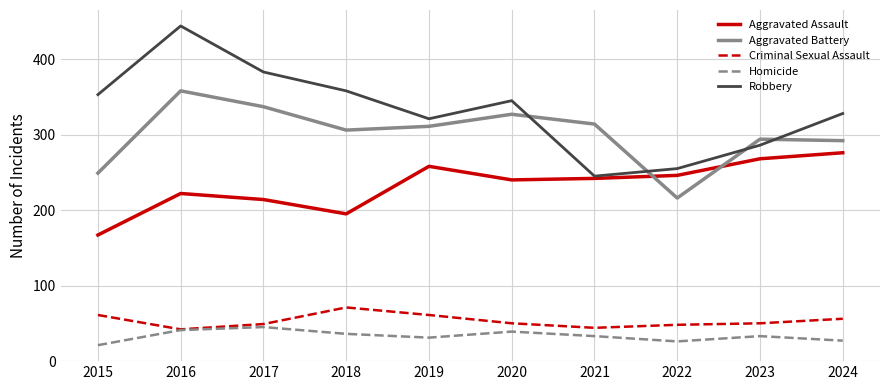

List the series in order of their peak value, lowest first.

Homicide, Criminal Sexual Assault, Aggravated Assault, Aggravated Battery, Robbery